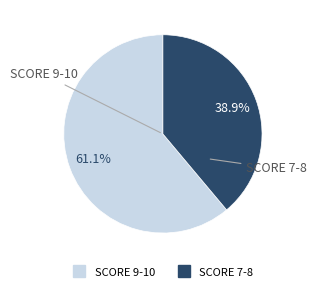

Does any single category account for the majority?

Yes